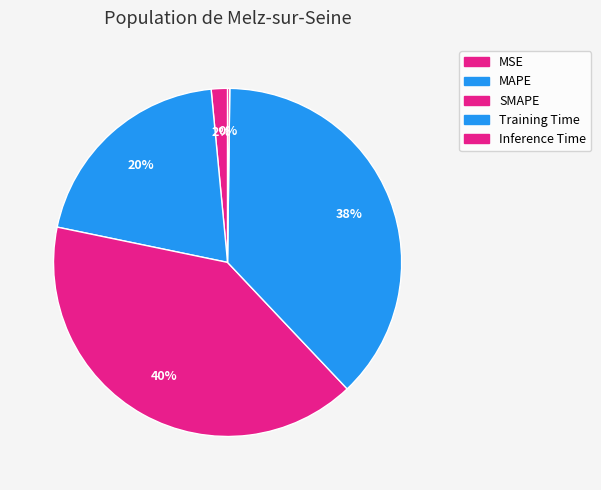

Does Training Time account for over 50% of the chart?

No